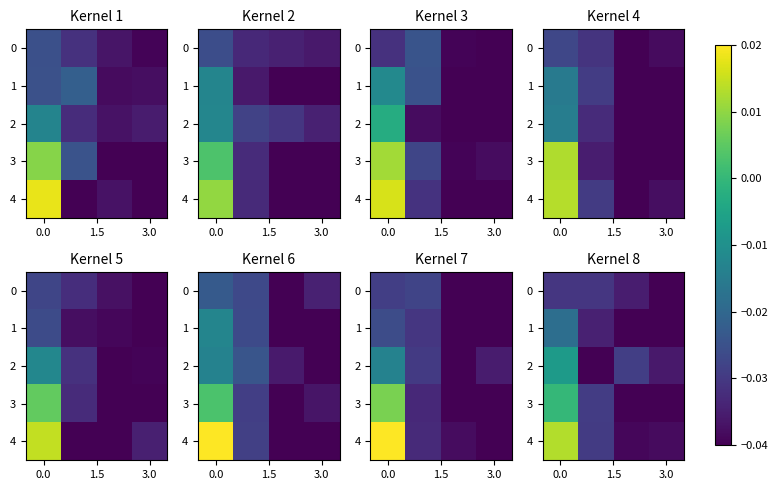

How many series are shown in this chart?

5